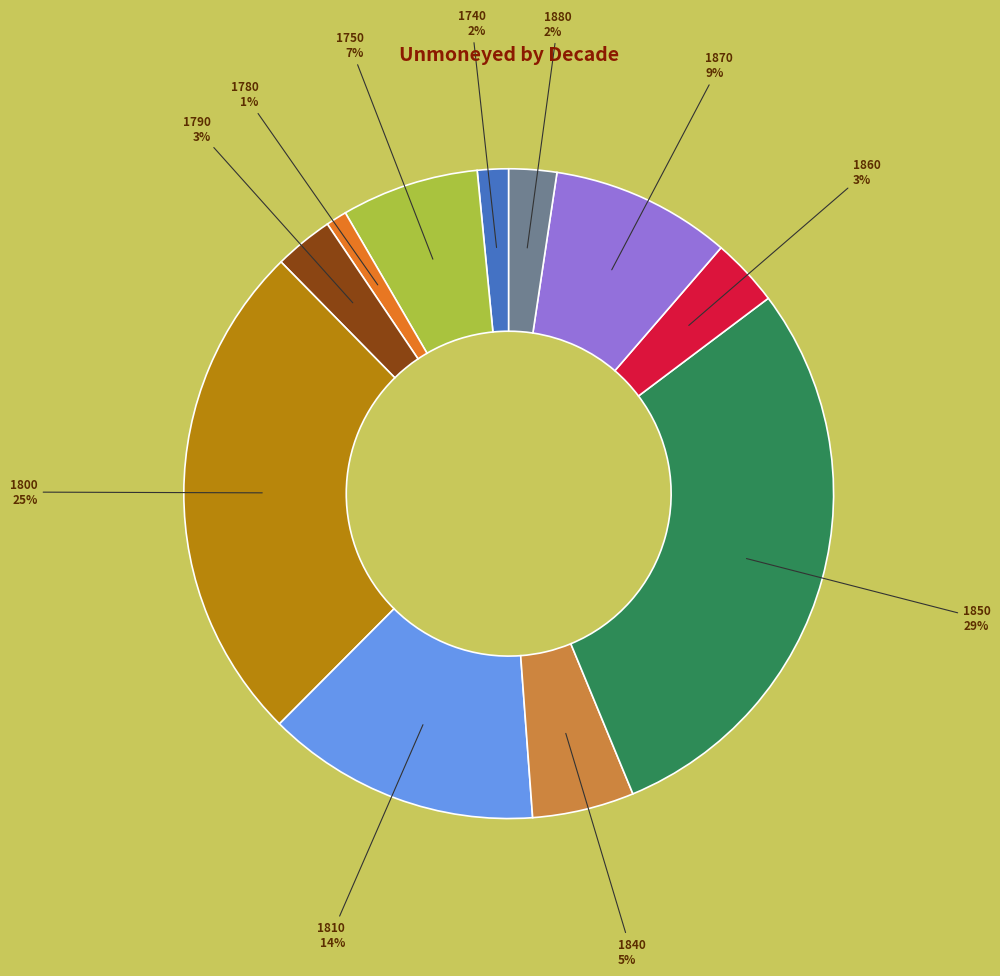

What is the ratio of the value at 1780 to the value at 1840?

0.2